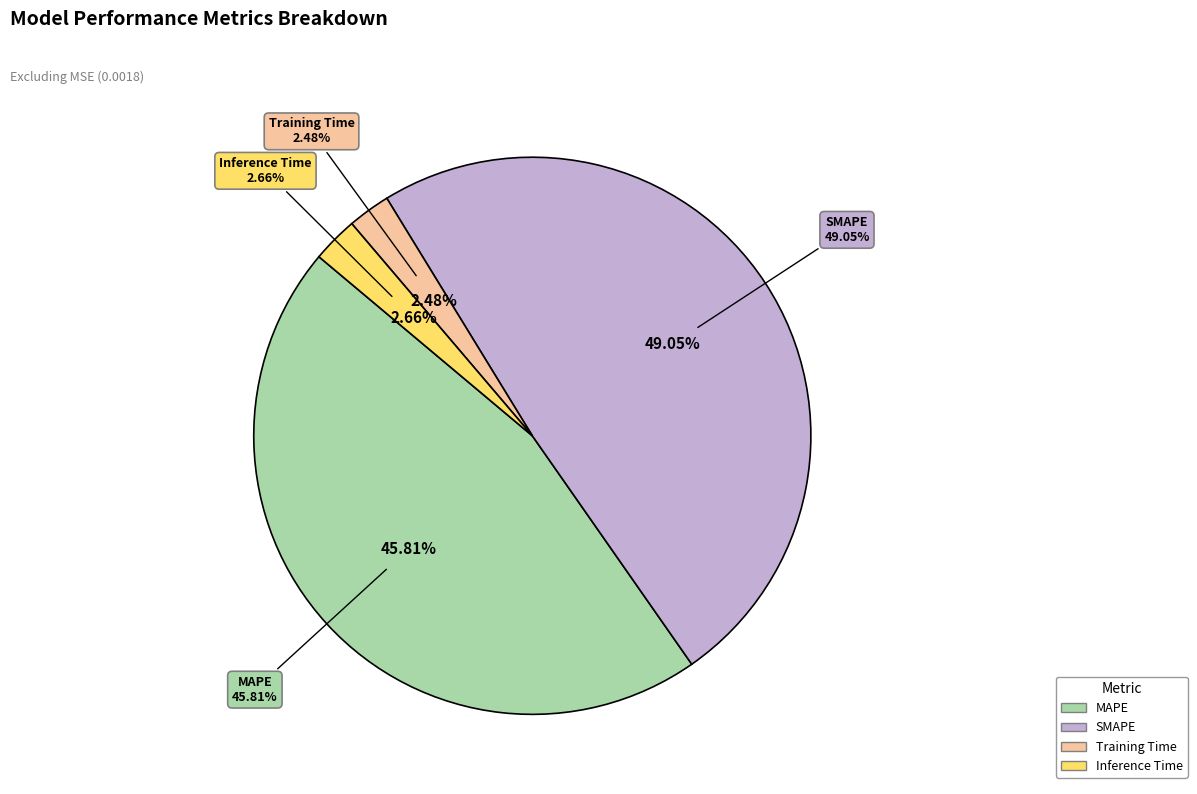

What is the change in value from MAPE to Training Time?

-12.5